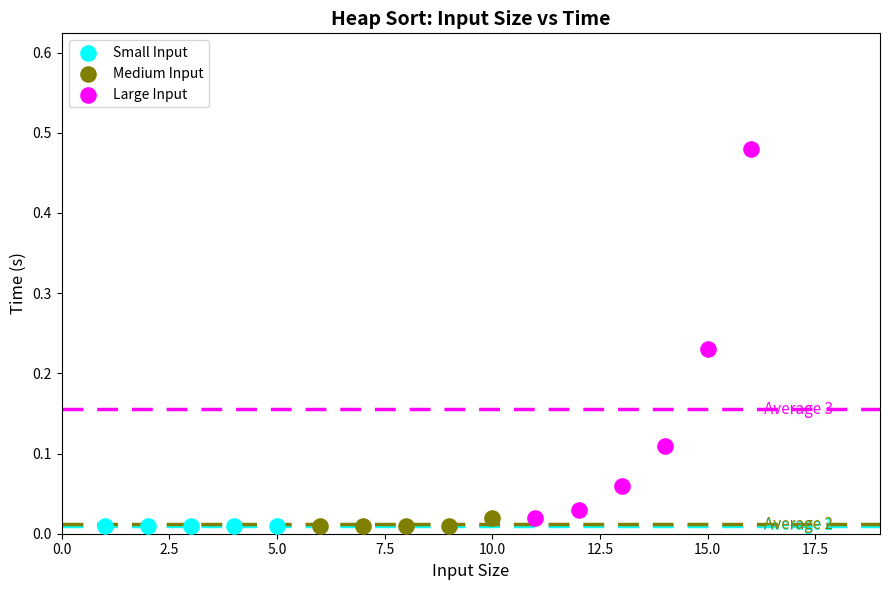

Which series reaches the maximum Y coordinate?

Large Input